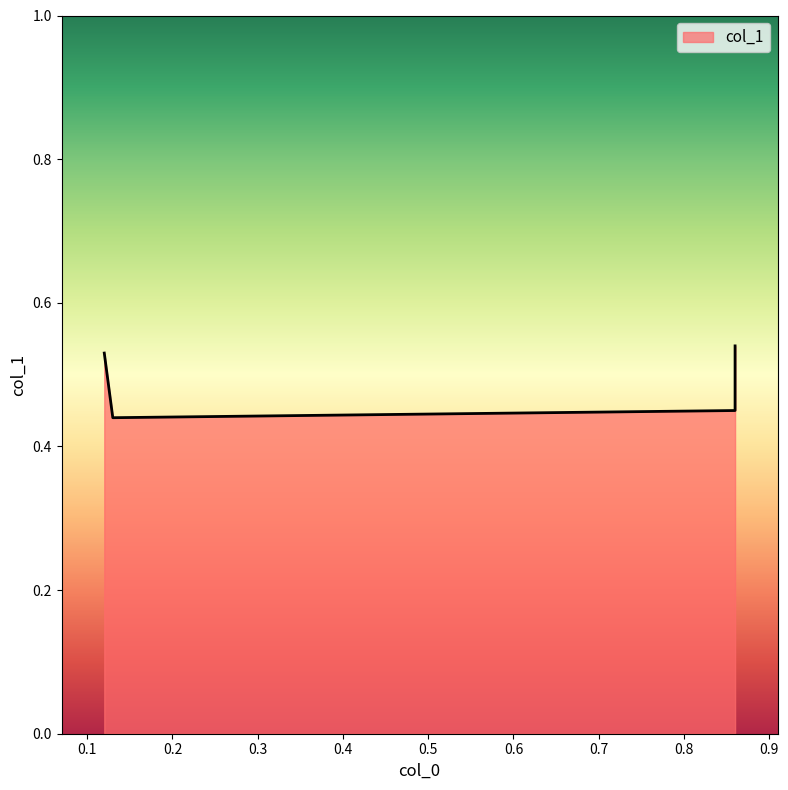

What is the approximate value at 0.86?

0.5